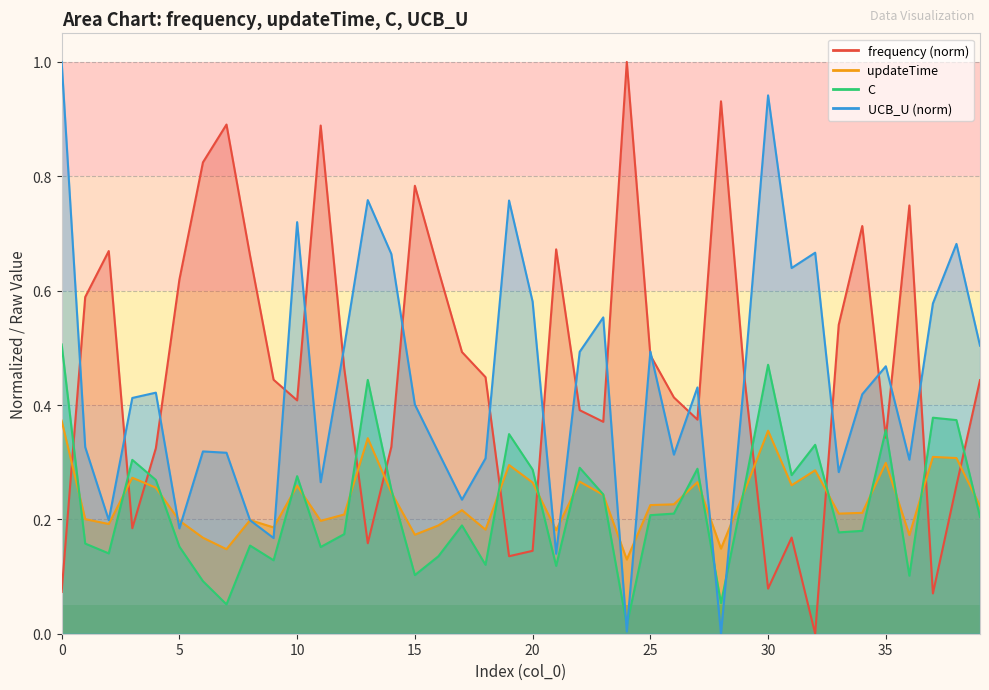

What is the average value of the UCB_U series?

0.4